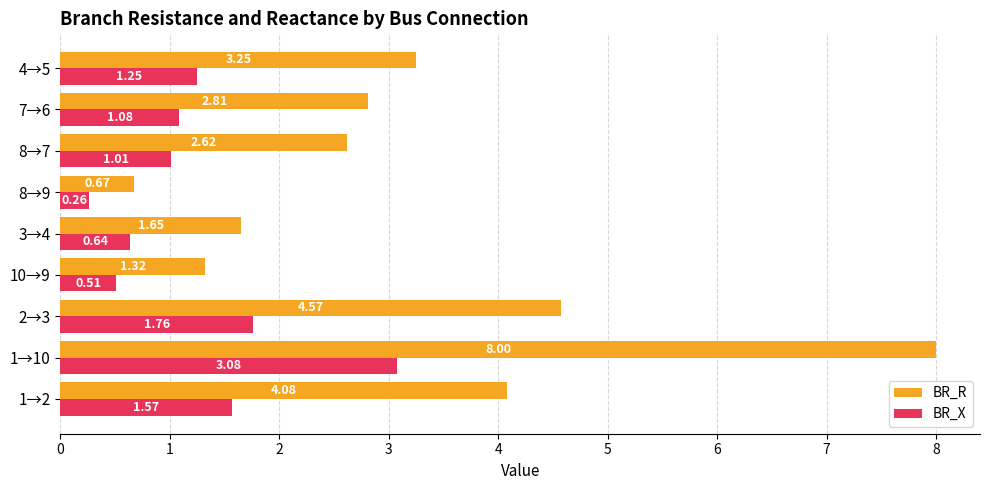

Which series changed the most between 3→4 and 7→6?

BR_R